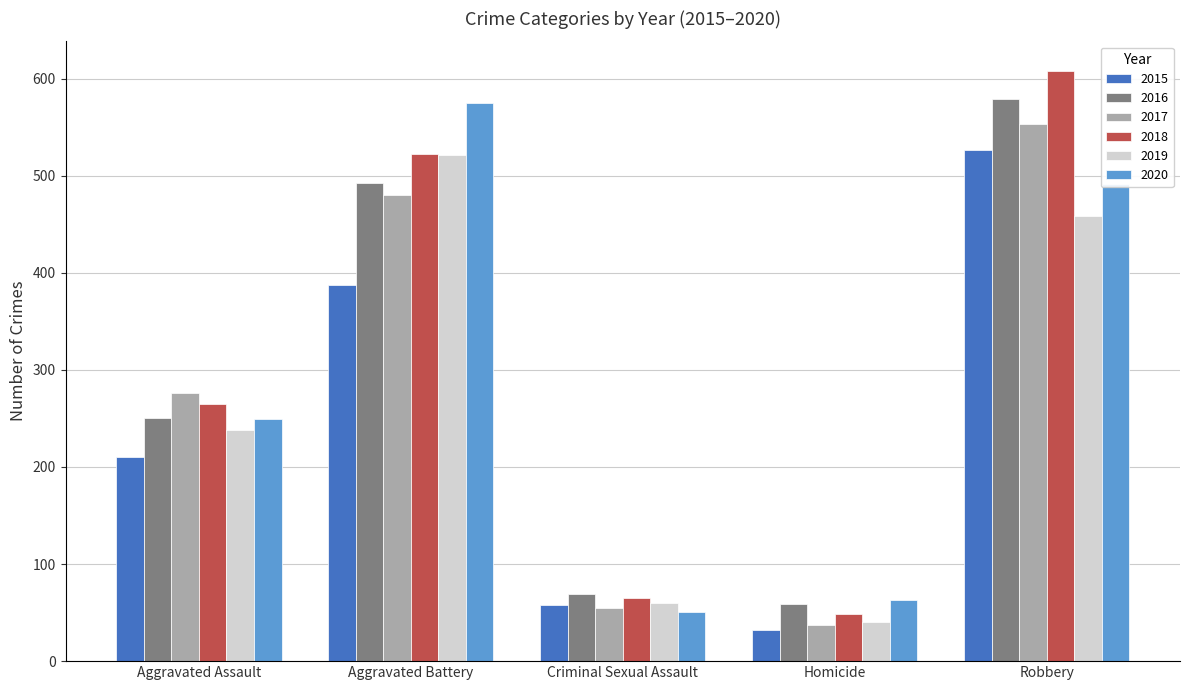

What position from the right is Aggravated Battery?

4